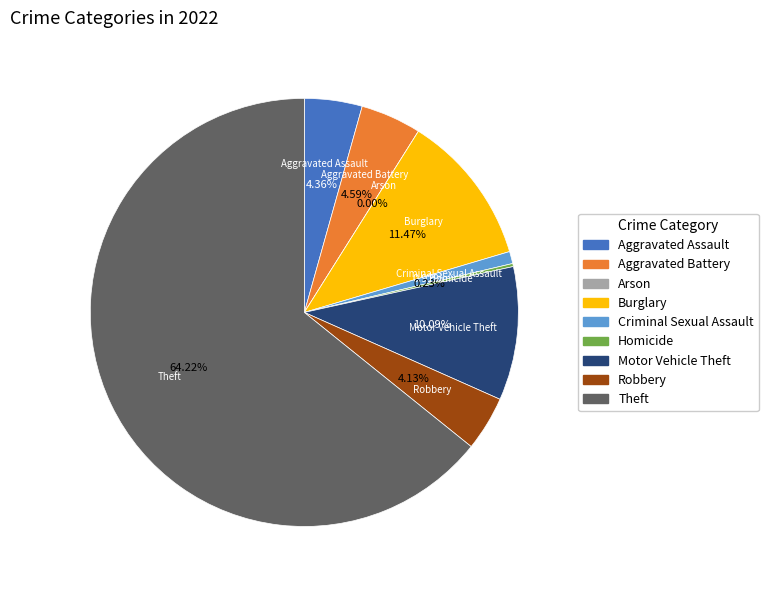

To the nearest percent, what is the combined percentage of Aggravated Battery and Aggravated Assault?

9%